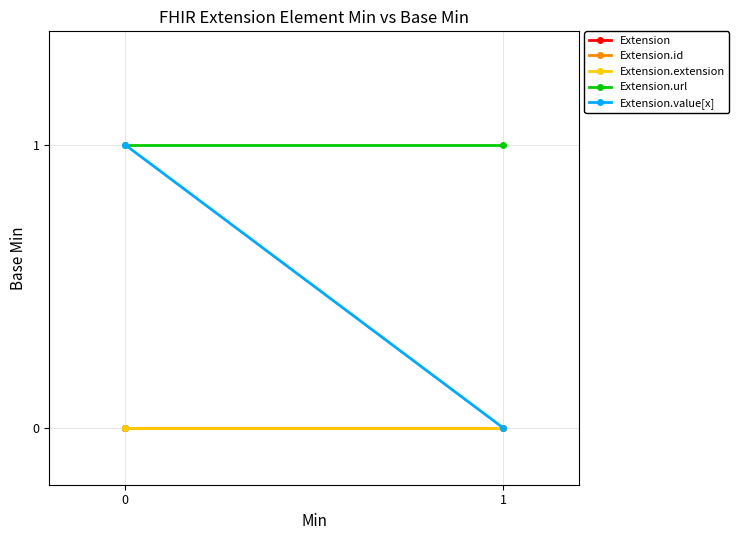

Is it true that Extension.extension equals 0 at 0?

True